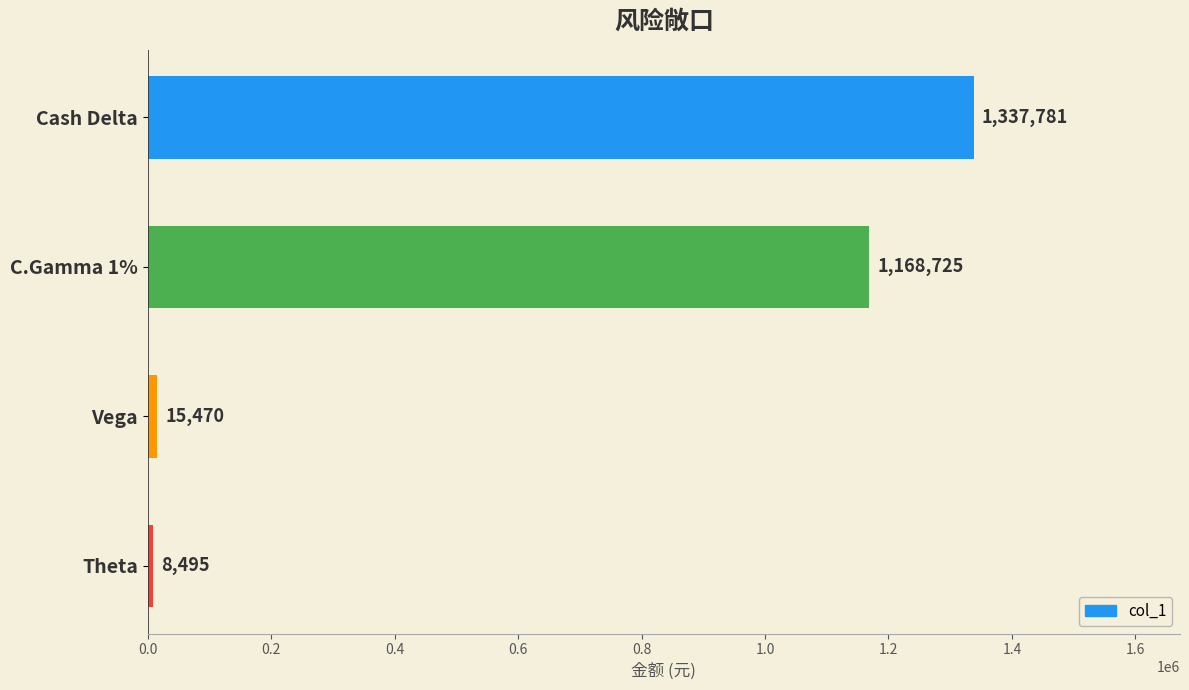

How many bars are there in total?

4